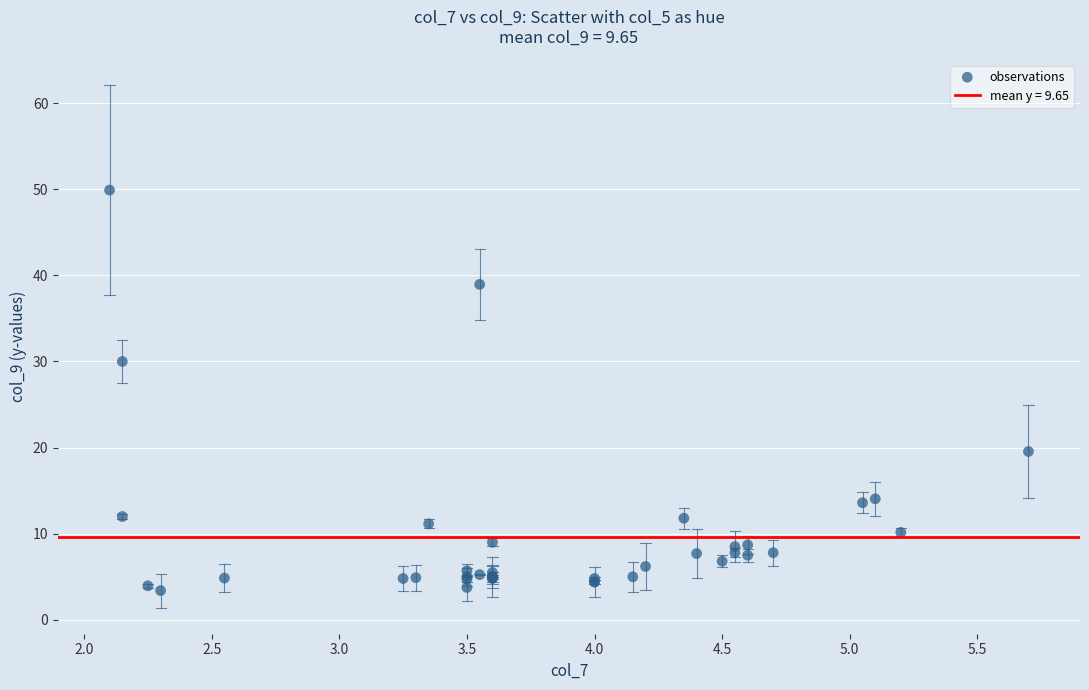

What Y value in the scatter plot is closest to 26?

30.0